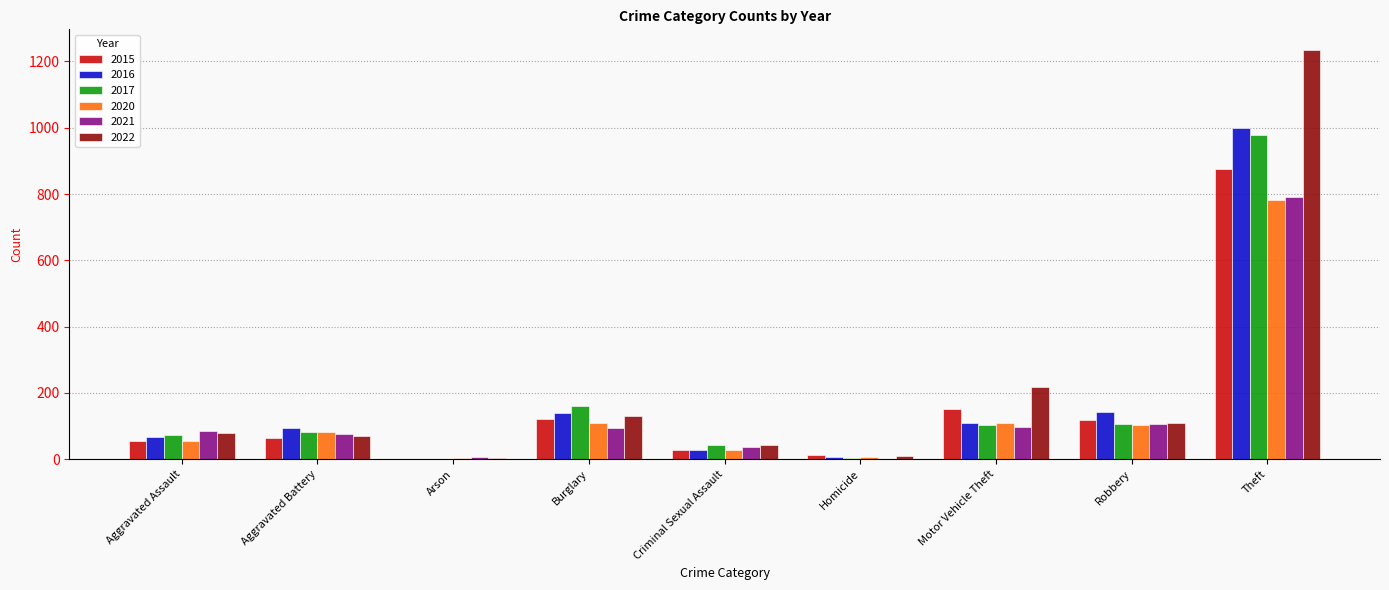

At which label does 2022 reach its peak?

Theft